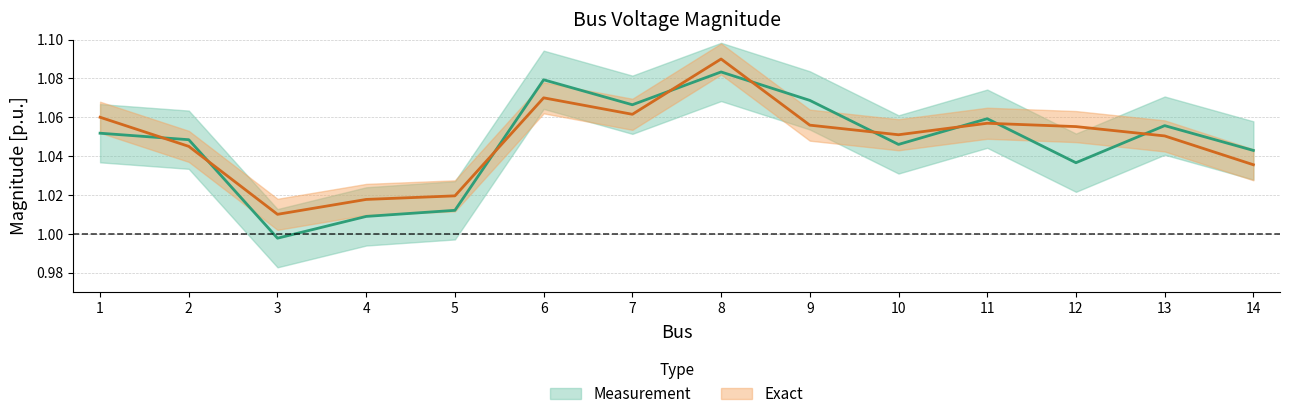

How many Exact values are between 1 and 2?

14